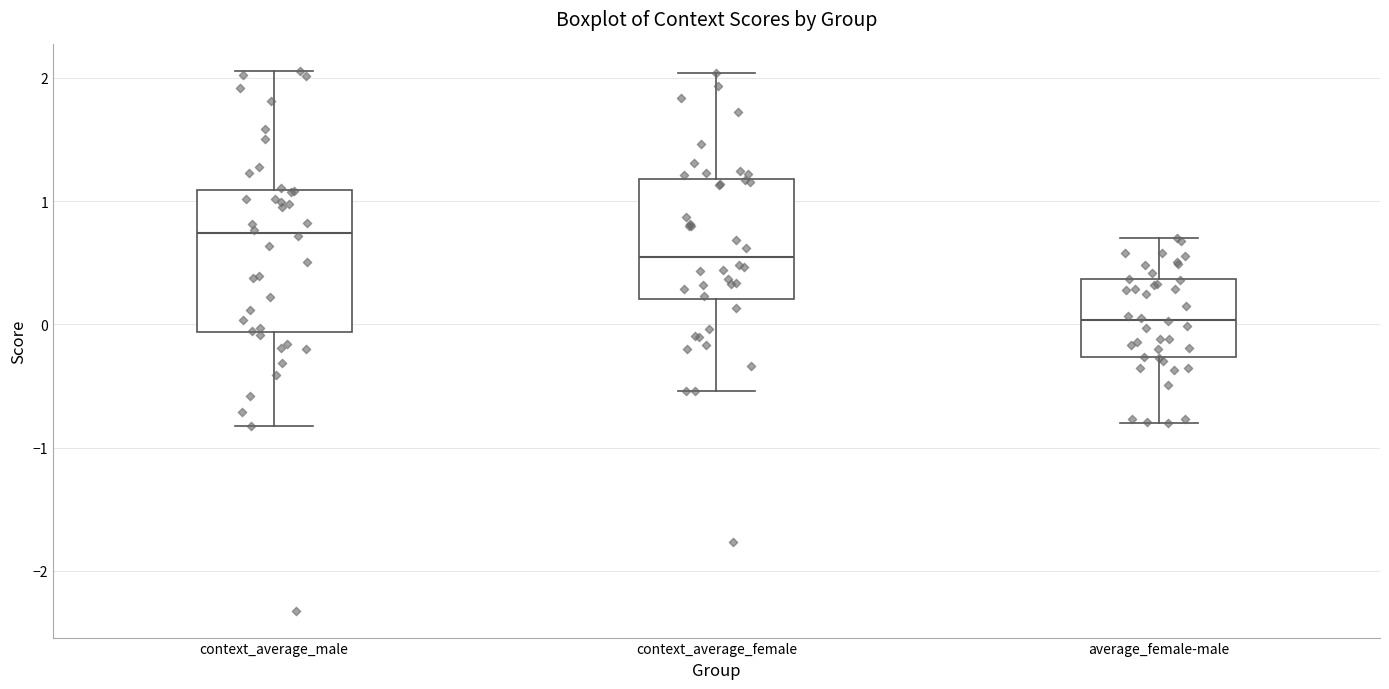

Which box has the highest median line?

context_average_male